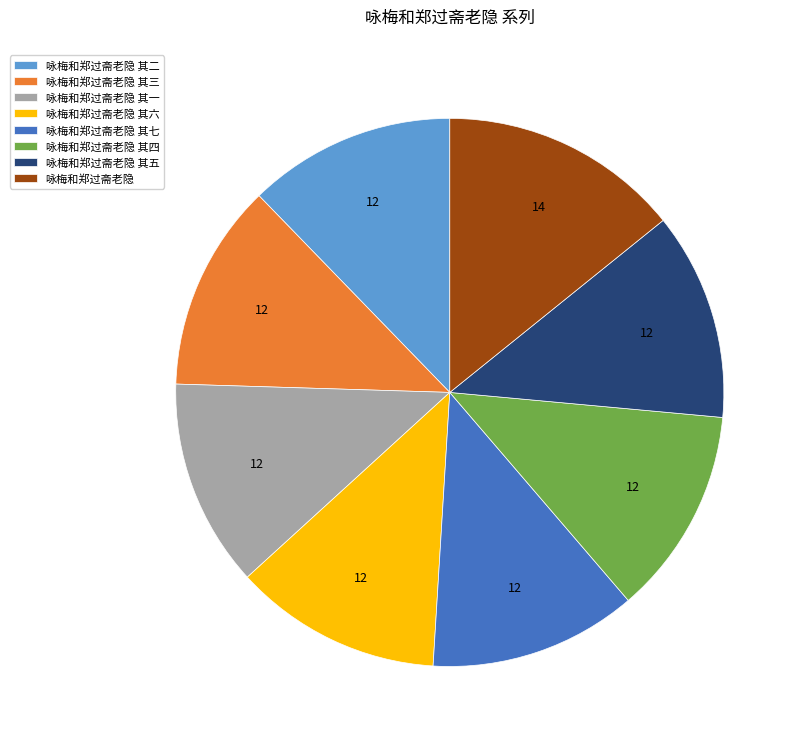

Is the sum of 咏梅和郑过斋老隐 and 咏梅和郑过斋老隐 其一 greater than half?

No